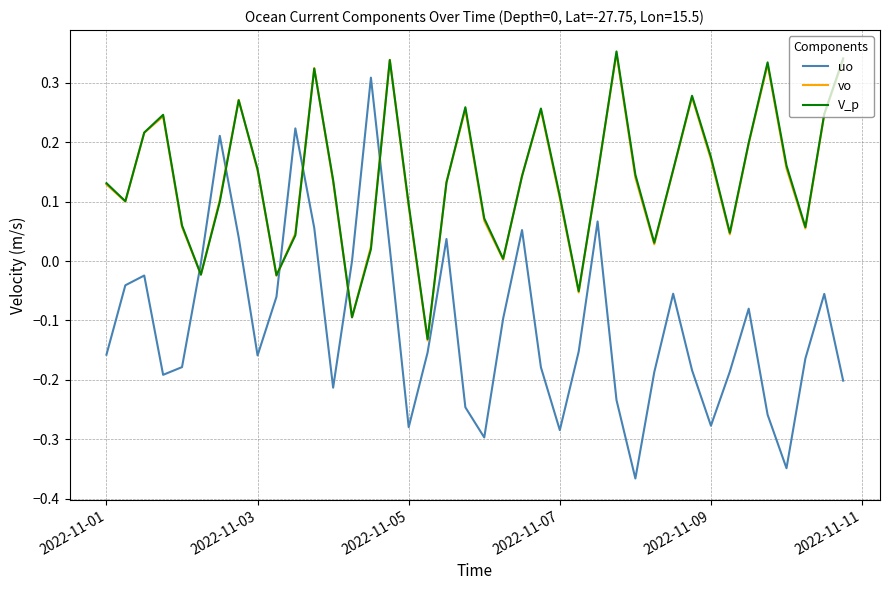

What are all the series names shown in the legend?

uo, vo, V_p